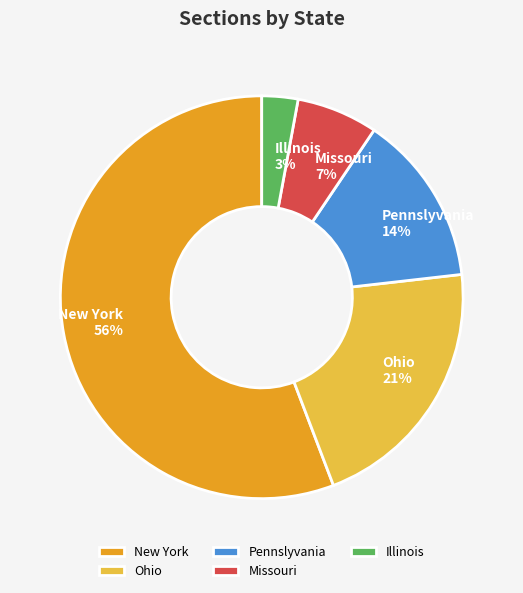

What is the largest slice in the pie chart?

New York